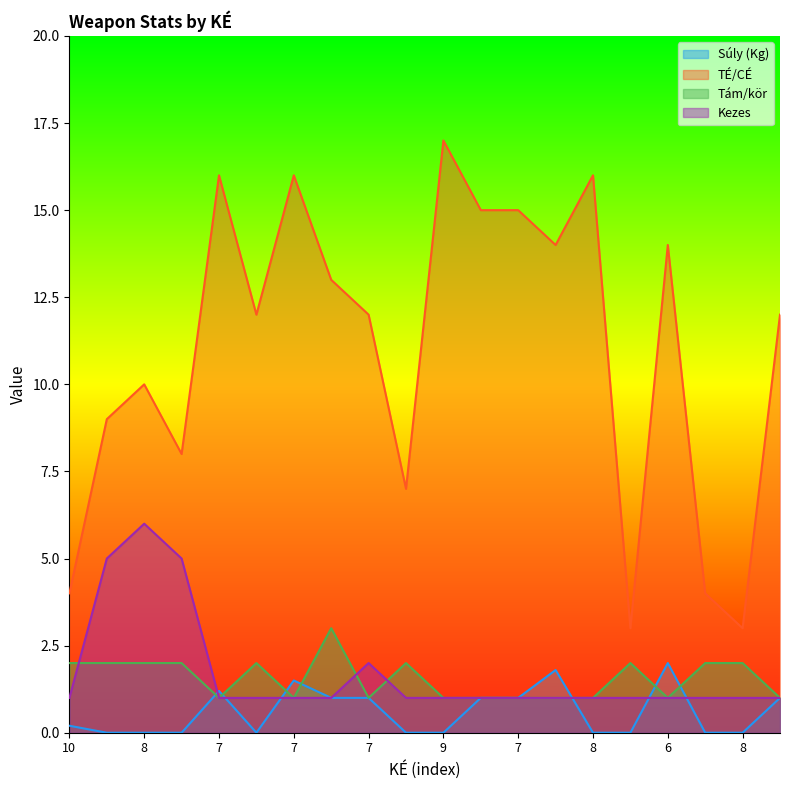

Reading left to right, what are all the values shown in this chart?

Súly (Kg): 0.2	0.0	0.0	0.0	1.2	0.0	1.5	1.0	1.0	0.0	0.0	1.0	1.0	1.8	0.0	0.0	2.0	0.0	0.0	1.0
TÉ/CÉ: 4.0	9.0	10.0	8.0	16.0	12.0	16.0	13.0	12.0	7.0	17.0	15.0	15.0	14.0	16.0	3.0	14.0	4.0	3.0	12.0
Tám/kör: 2.0	2.0	2.0	2.0	1.0	2.0	1.0	3.0	1.0	2.0	1.0	1.0	1.0	1.0	1.0	2.0	1.0	2.0	2.0	1.0
Kezes: 1.0	5.0	6.0	5.0	1.0	1.0	1.0	1.0	2.0	1.0	1.0	1.0	1.0	1.0	1.0	1.0	1.0	1.0	1.0	1.0